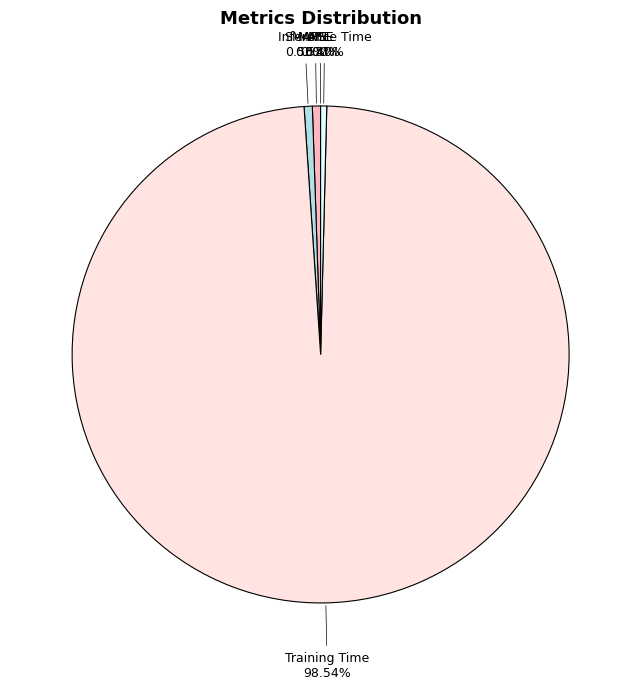

What is the majority slice?

Training Time